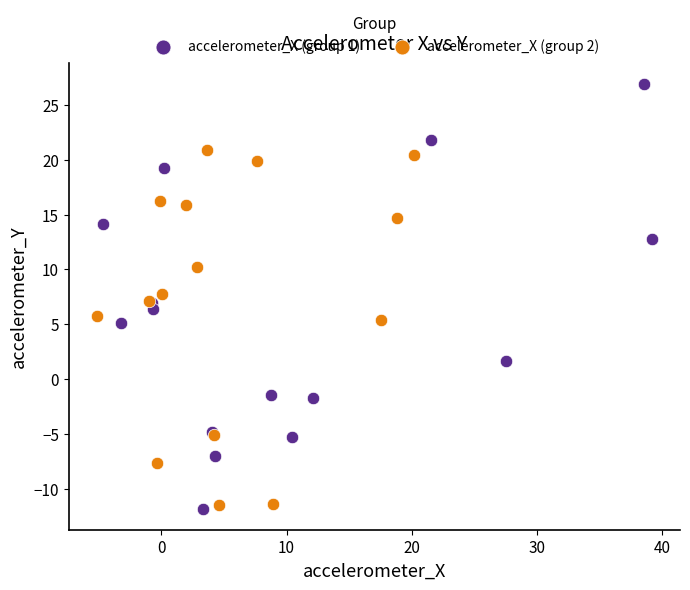

What are all the series names shown in the legend?

accelerometer_X (group 1), accelerometer_X (group 2)